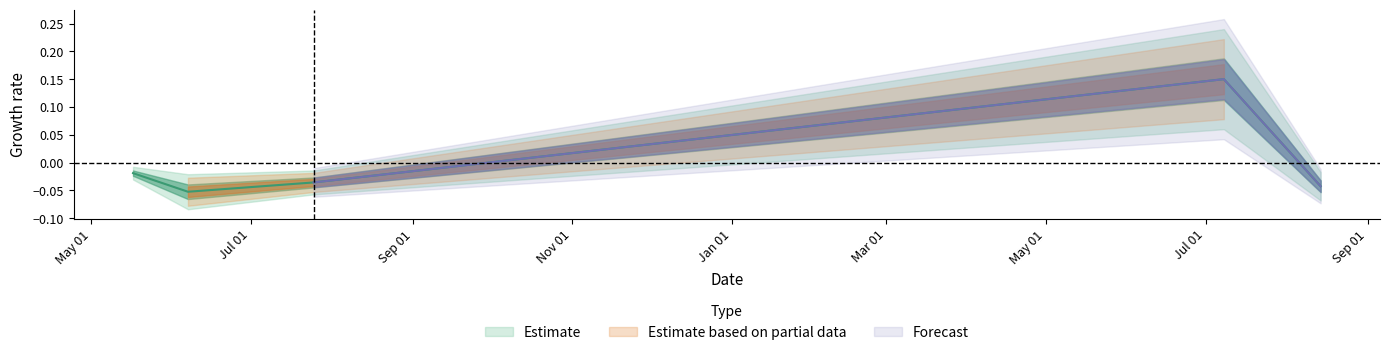

What is the value of the 4th point from the left?

0.1